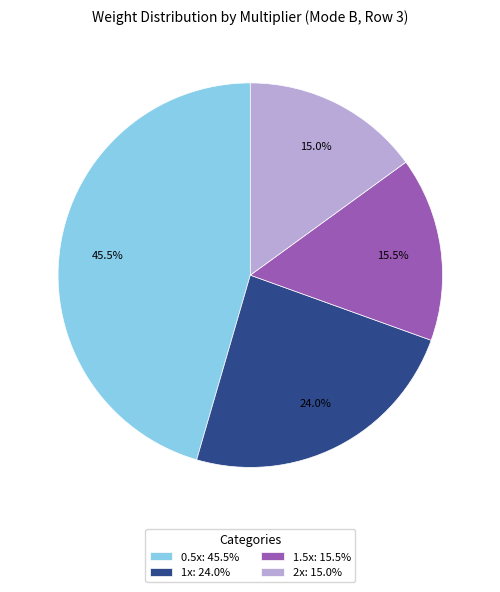

Which slice is the largest?

0.5x: 45.5%